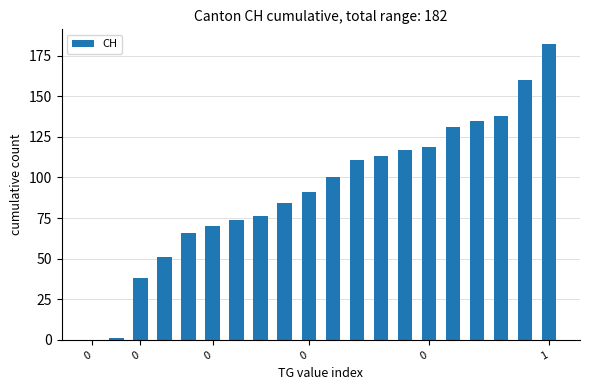

What is the sum of all values?

1857